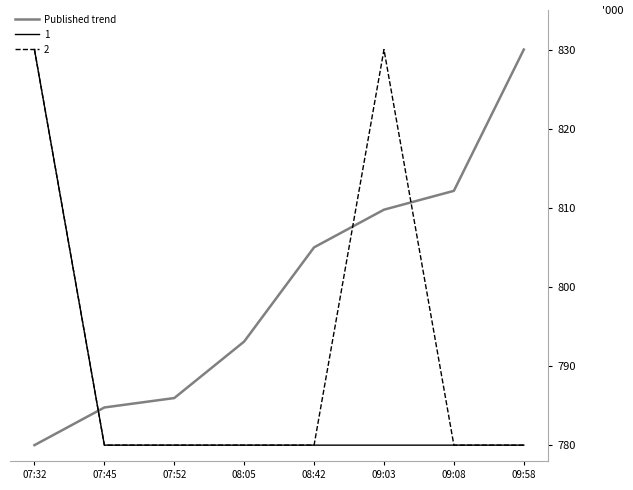

Which category has the highest value in the Published trend series?

09:58